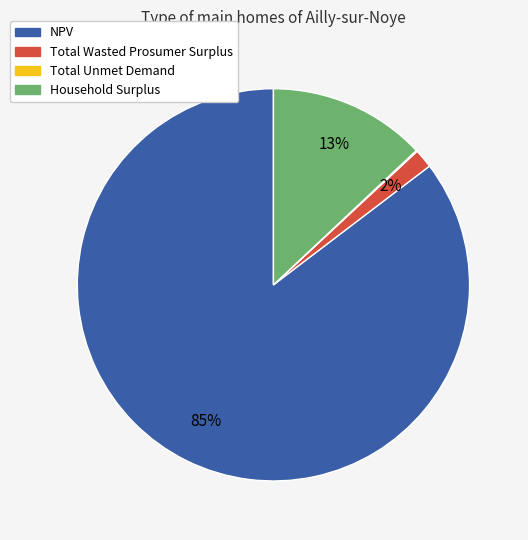

Is there any slice that represents more than half of the pie?

Yes